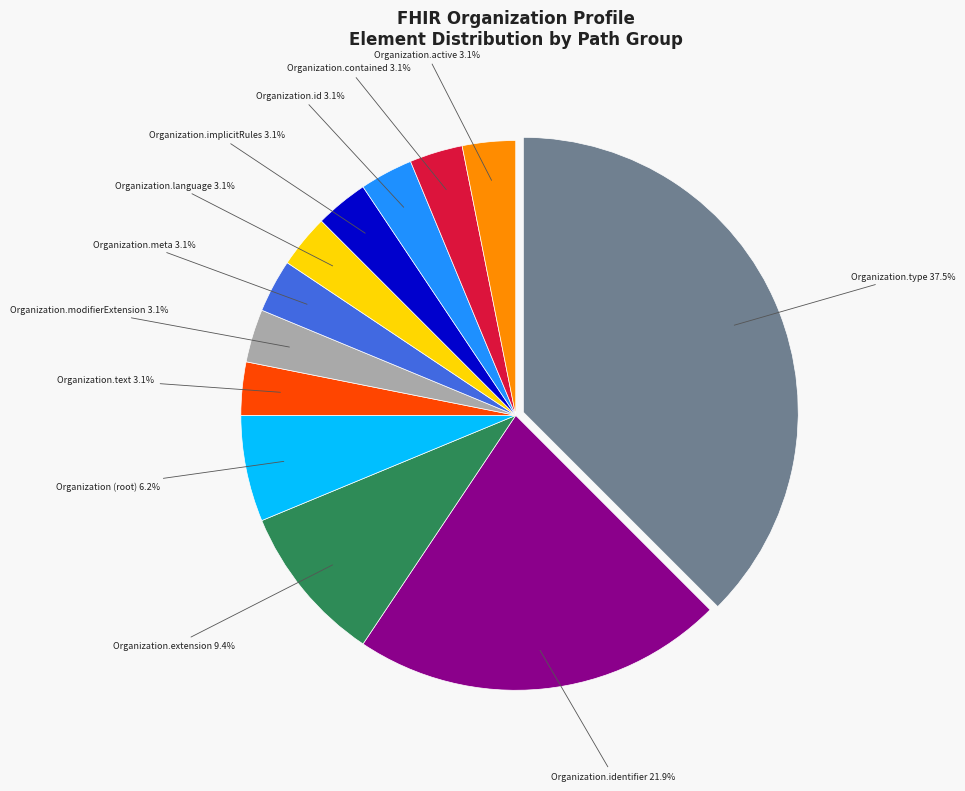

Is there any slice that represents more than half of the pie?

No